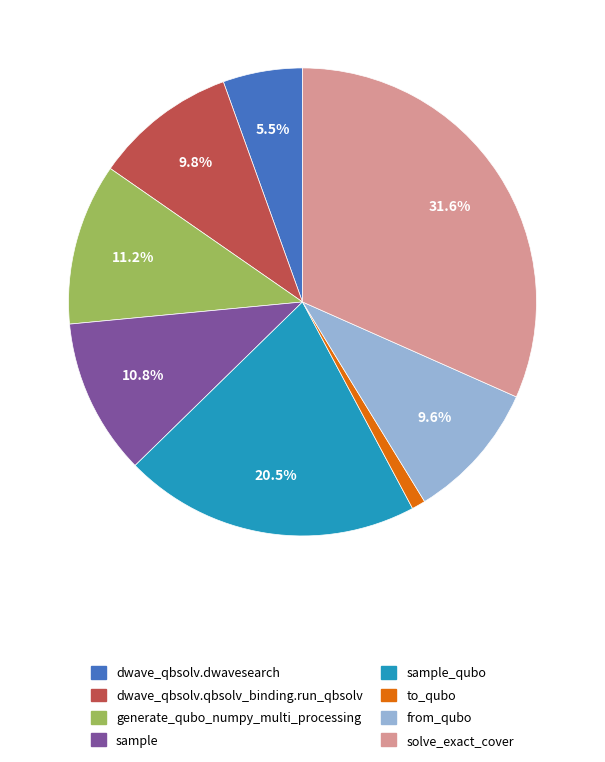

To the nearest percent, what is the difference between the to_qubo and dwave_qbsolv.dwavesearch slice percentages?

5%